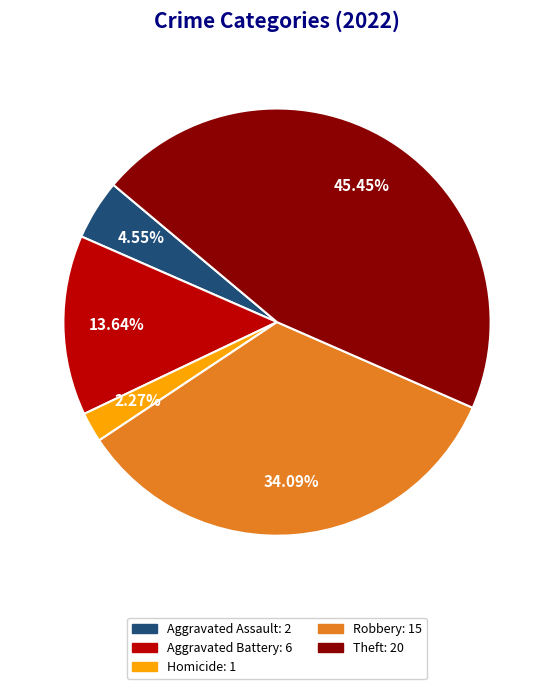

Is there any slice that represents more than half of the pie?

No